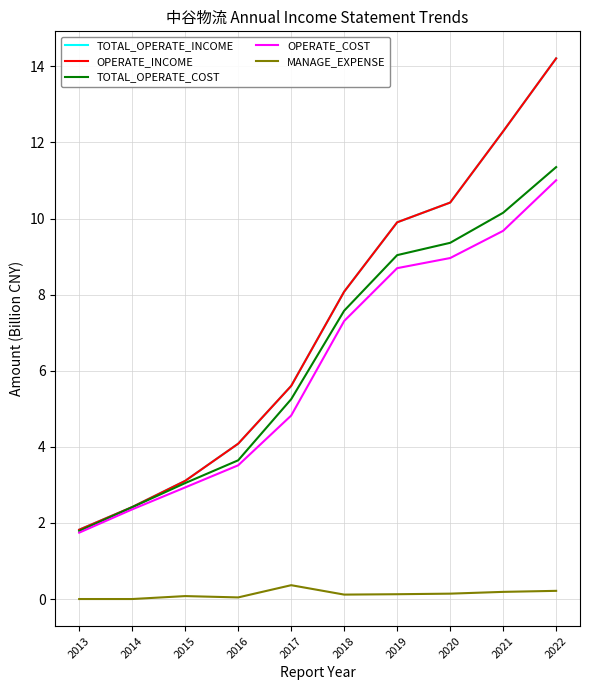

The value of MANAGE_EXPENSE at 2022 is 0.3. True or false?

False